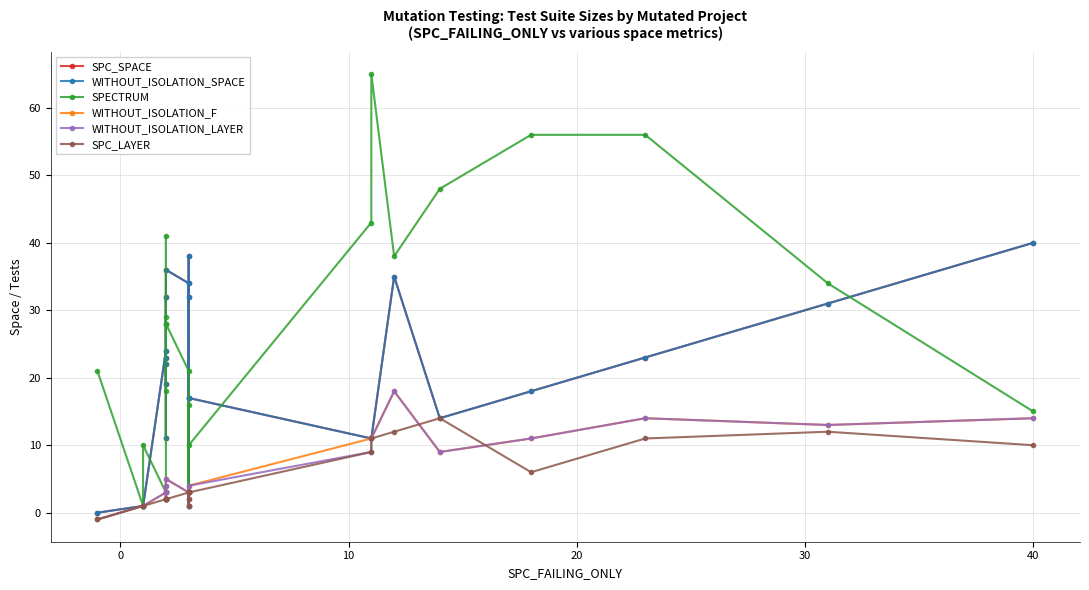

Which series has the largest total across all categories?

SPECTRUM